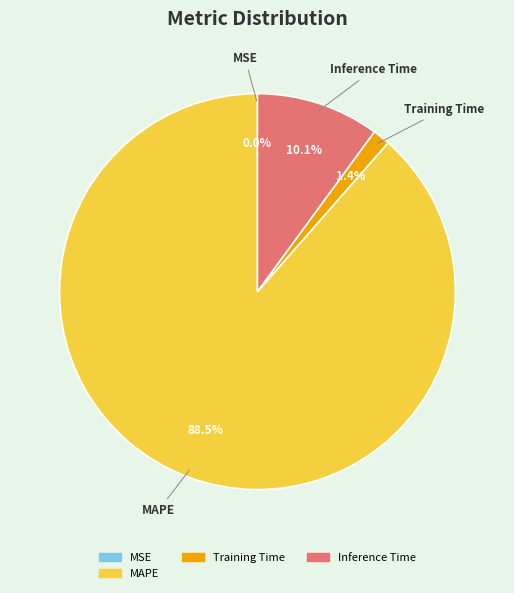

Approximately how many times larger is the value at Training Time compared to Inference Time?

0.1